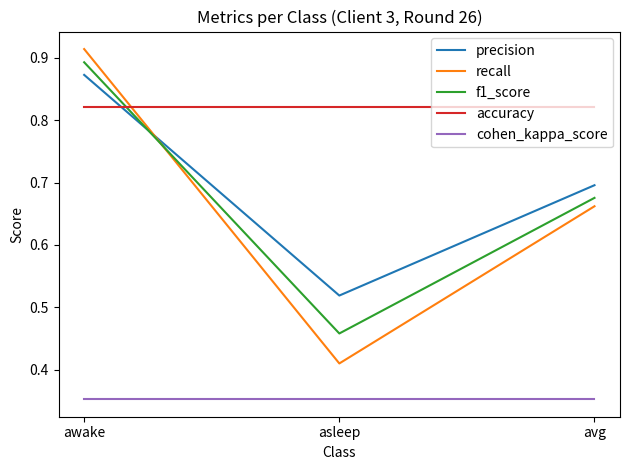

Which series has the widest spread of values?

recall